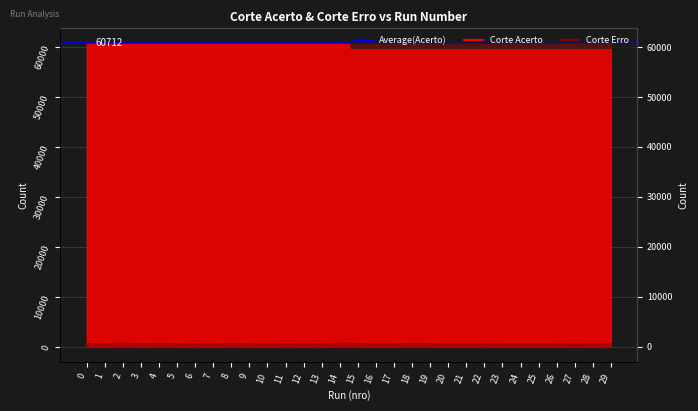

True or false: Corte Erro and Corte Acerto intersect in this chart.

False